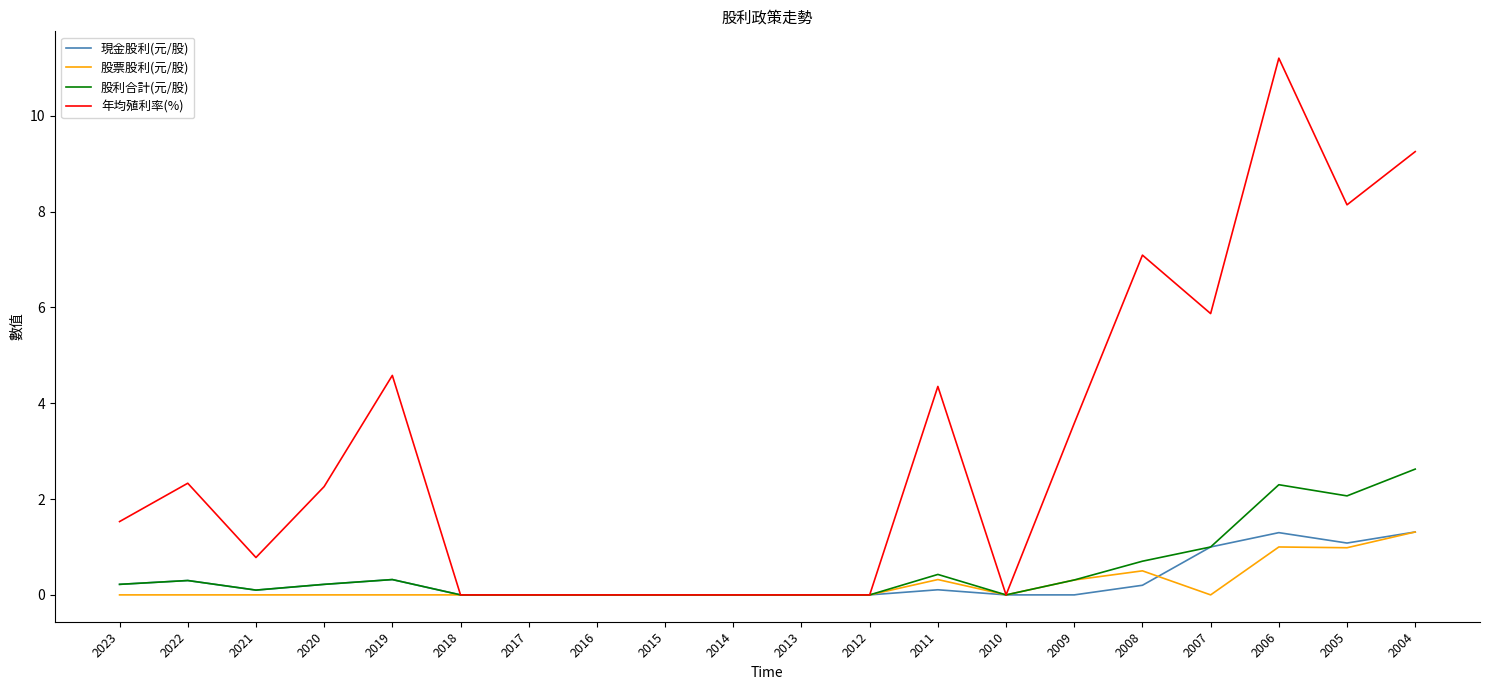

Where is 年均殖利率(%) nearest to the value 5?

2019